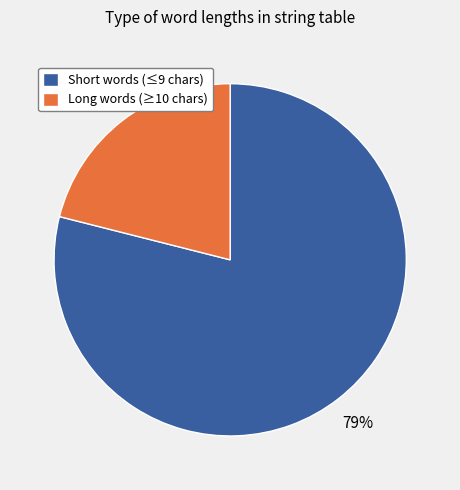

How many slices are in this pie chart?

2